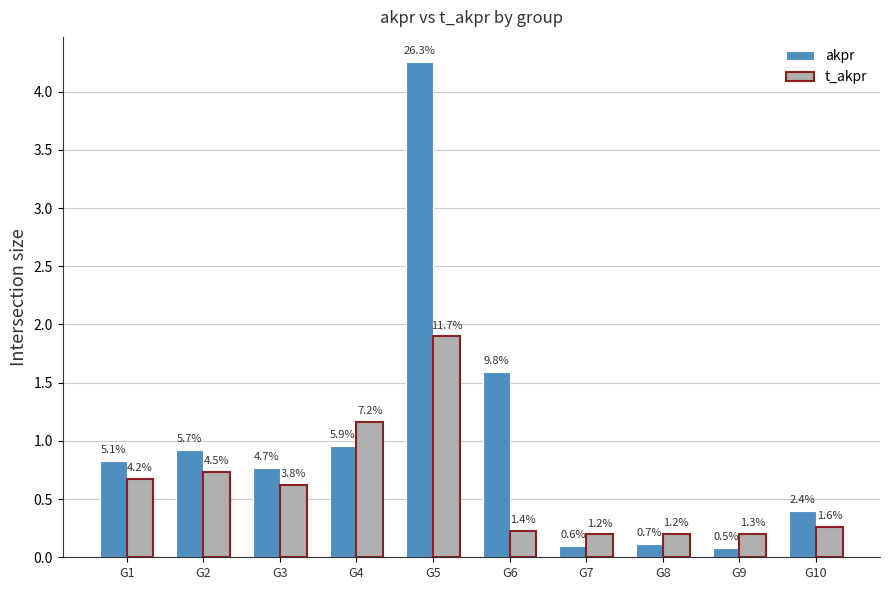

The t_akpr series shows 0.6 at G3. True or false?

True